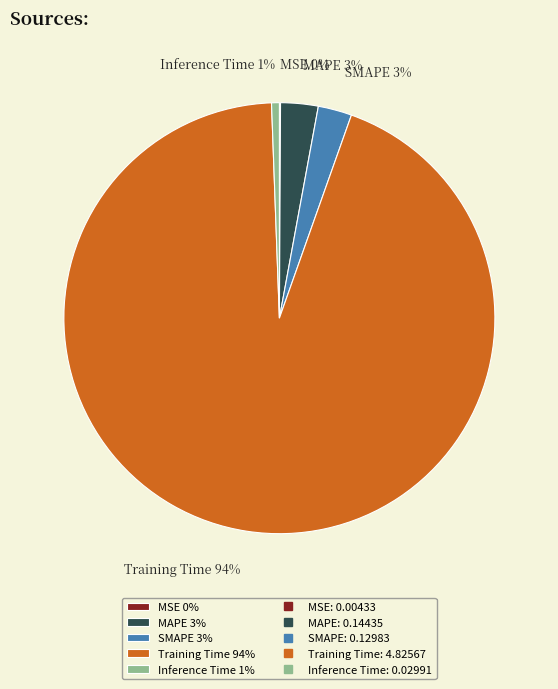

Between Training Time 94% and SMAPE 3%, which is larger?

Training Time 94%